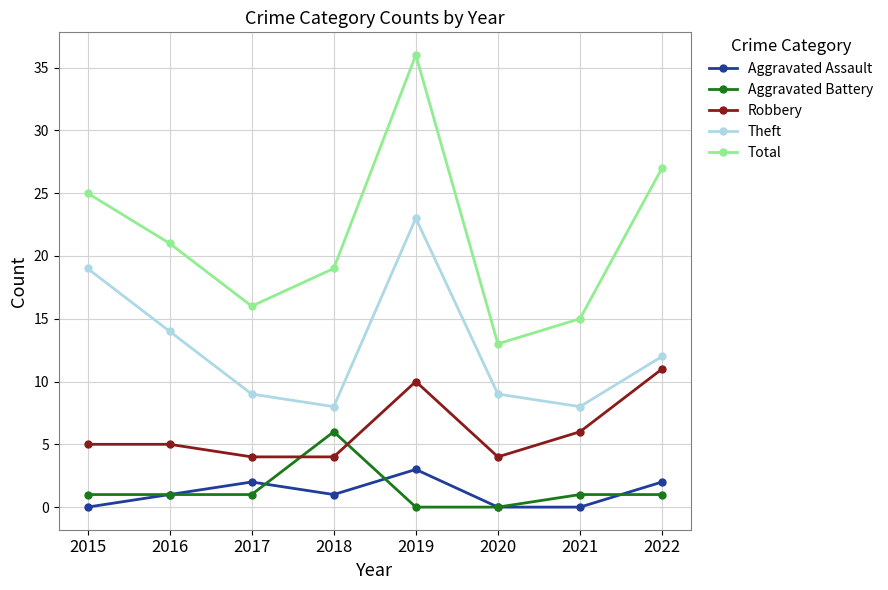

Rank the series by their maximum value, from lowest to highest.

Aggravated Assault, Aggravated Battery, Robbery, Theft, Total